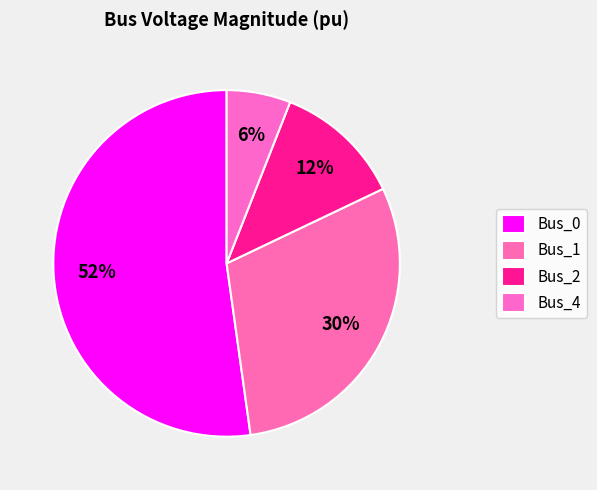

To the nearest percent, what percentage of the pie is Bus_1?

30%